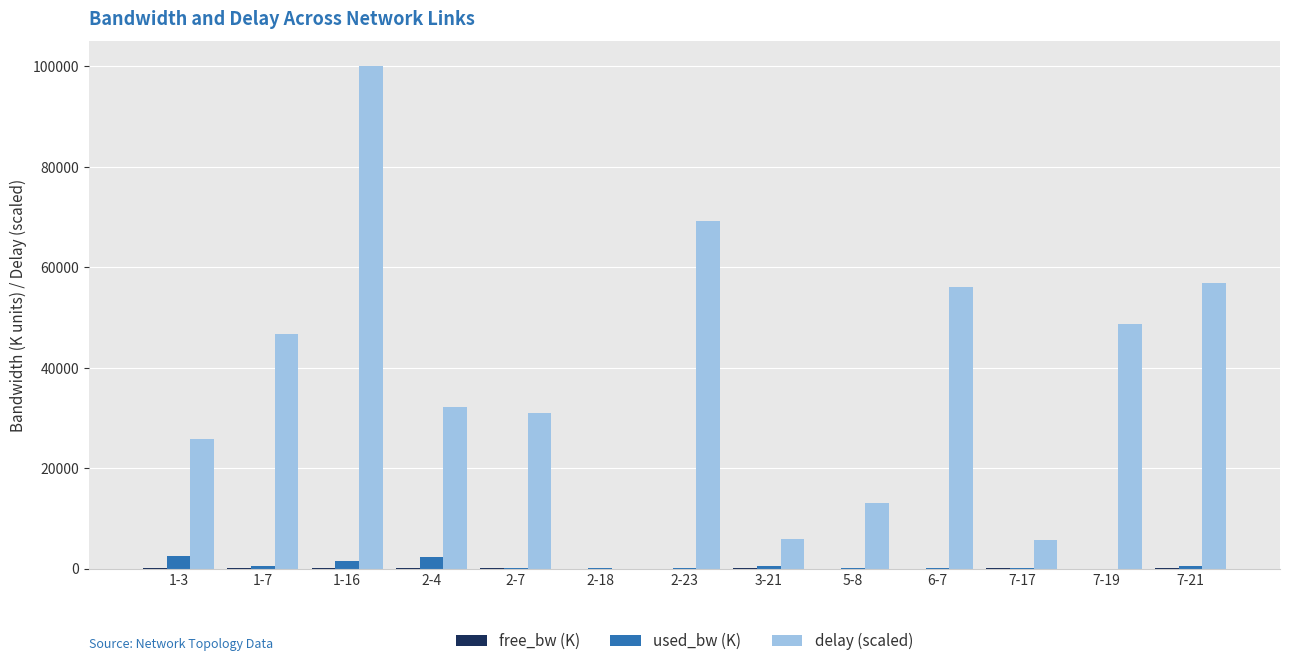

Is the value of used_bw (K) at 1-16 greater than the value of delay (scaled) at 2-18?

Yes